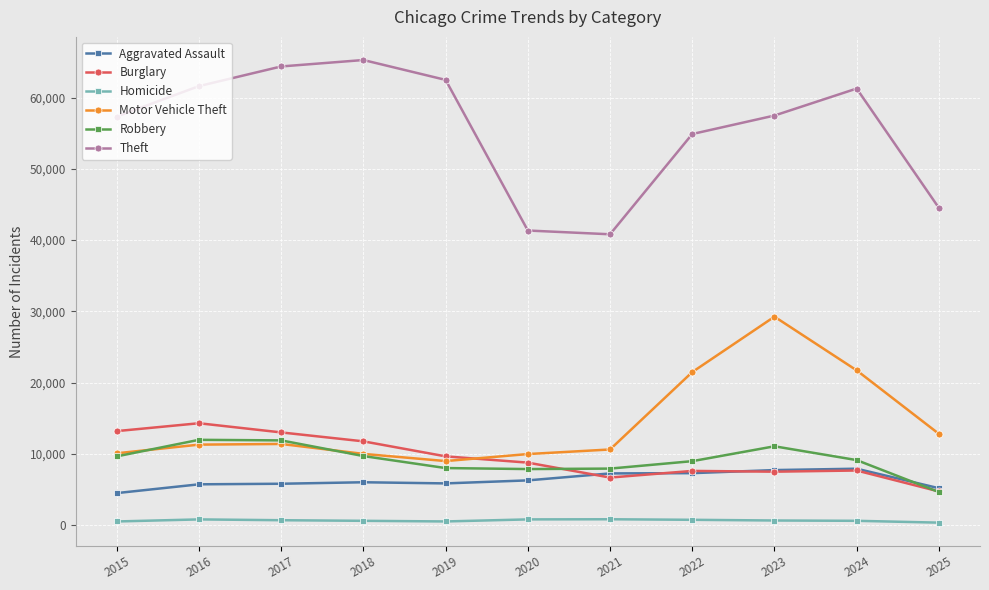

What is the difference between the maximum and second lowest values in the Theft series?

23940